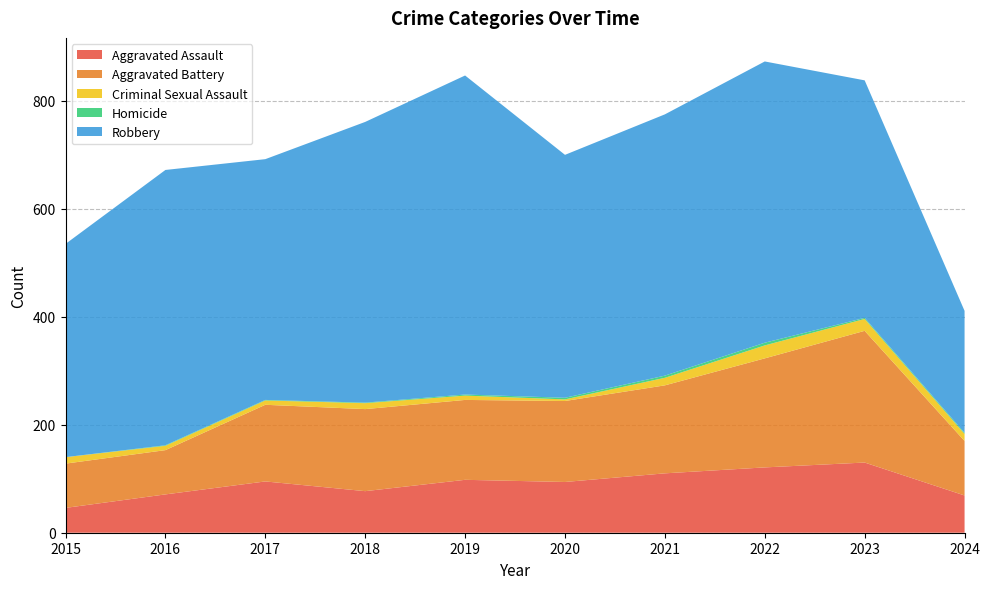

Reading left to right, what are all the values shown in this chart?

Aggravated Assault: 46	71	95	77	98	94	110	121	130	69
Aggravated Battery: 82	82	142	152	148	150	163	202	244	101
Criminal Sexual Assault: 12	8	8	11	8	3	14	24	22	13
Homicide: 0	1	1	1	2	3	4	5	2	2
Robbery: 395	510	446	520	591	450	484	521	440	226